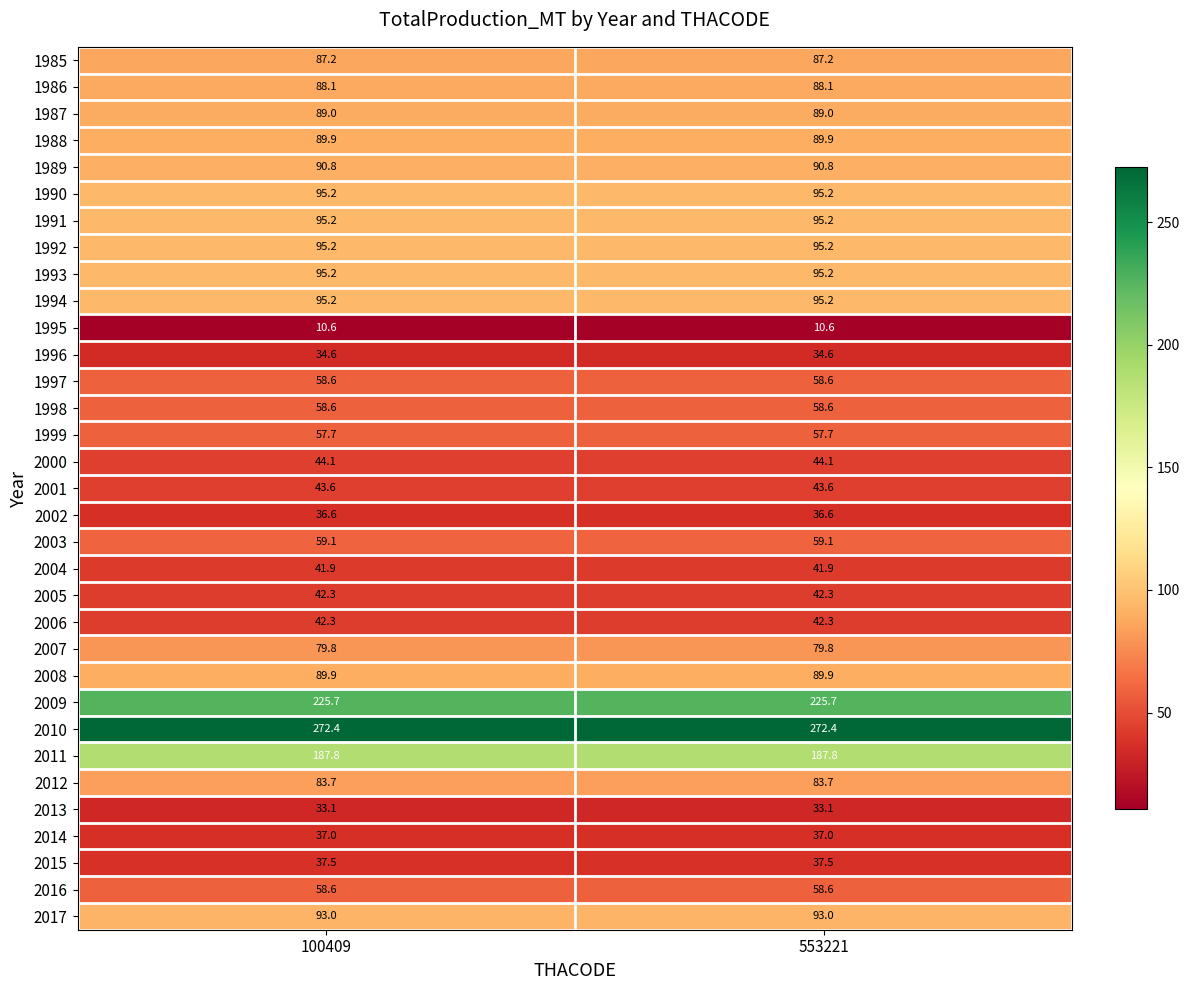

What is the difference between the highest and lowest values at 553221?

261.8